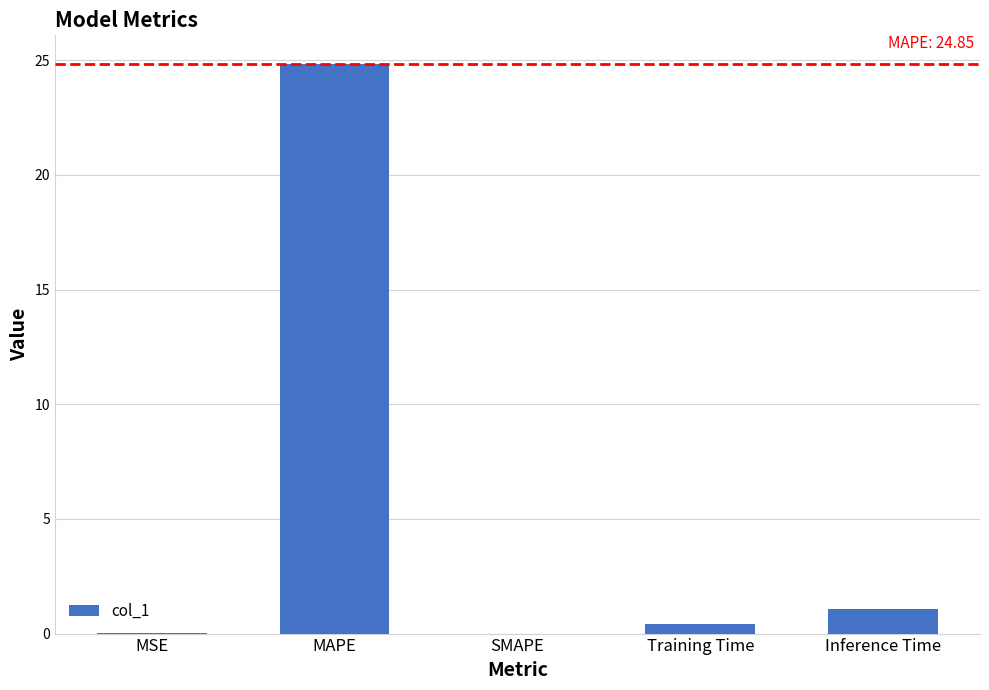

What is the sum of all values?

26.4